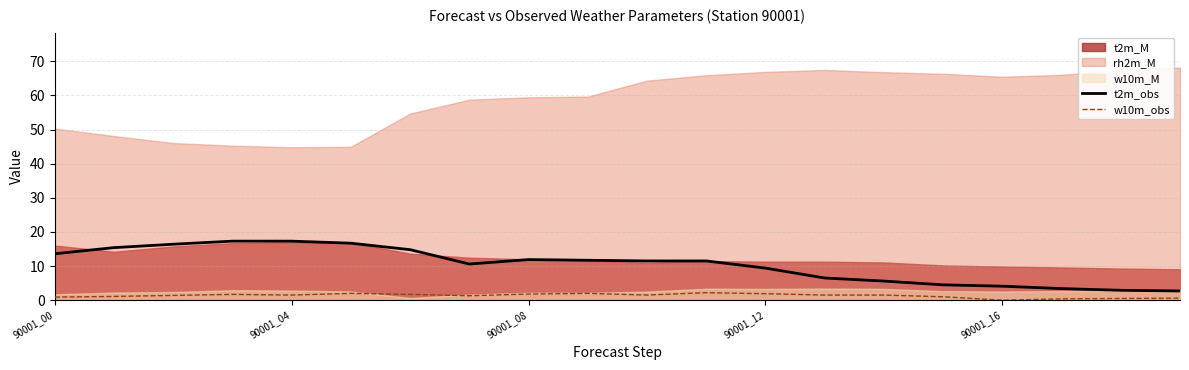

What is the average value of the t2m_obs series?

10.4